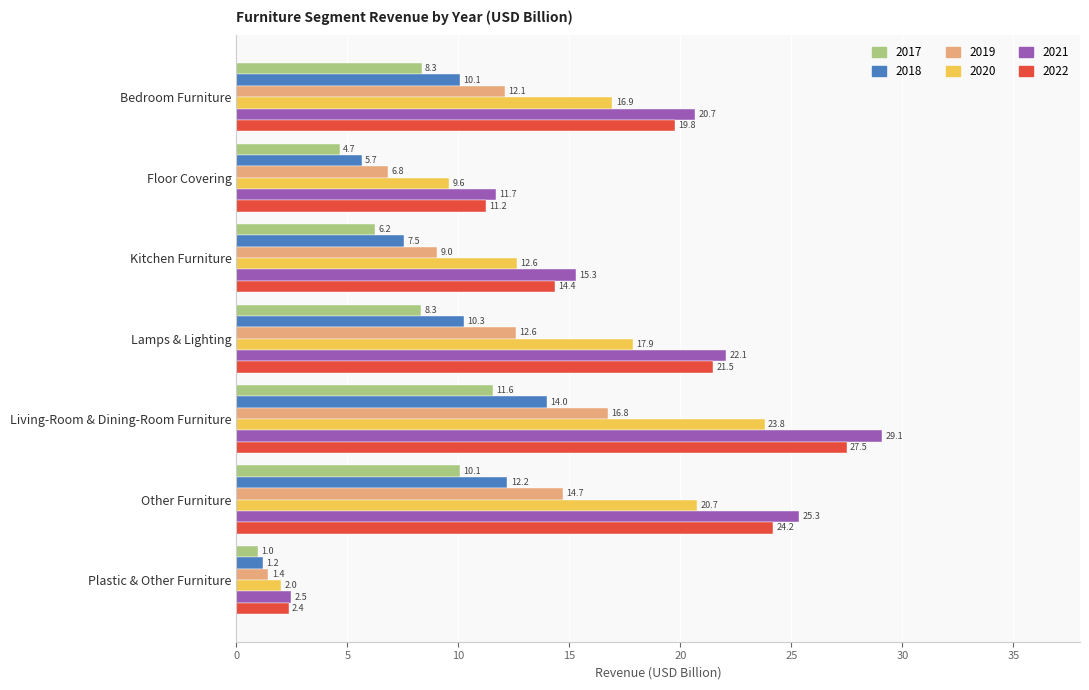

Between Bedroom Furniture and Lamps & Lighting, which series saw the biggest shift?

2022